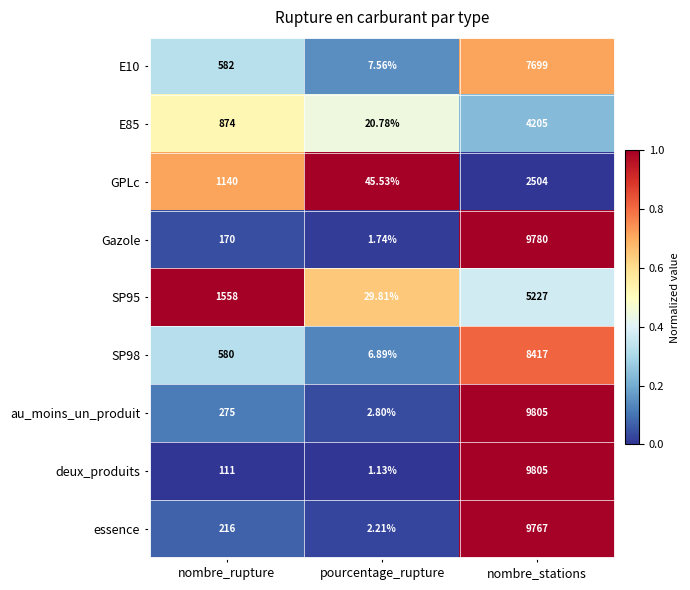

Where is deux_produits nearest to the value 4903?

nombre_rupture